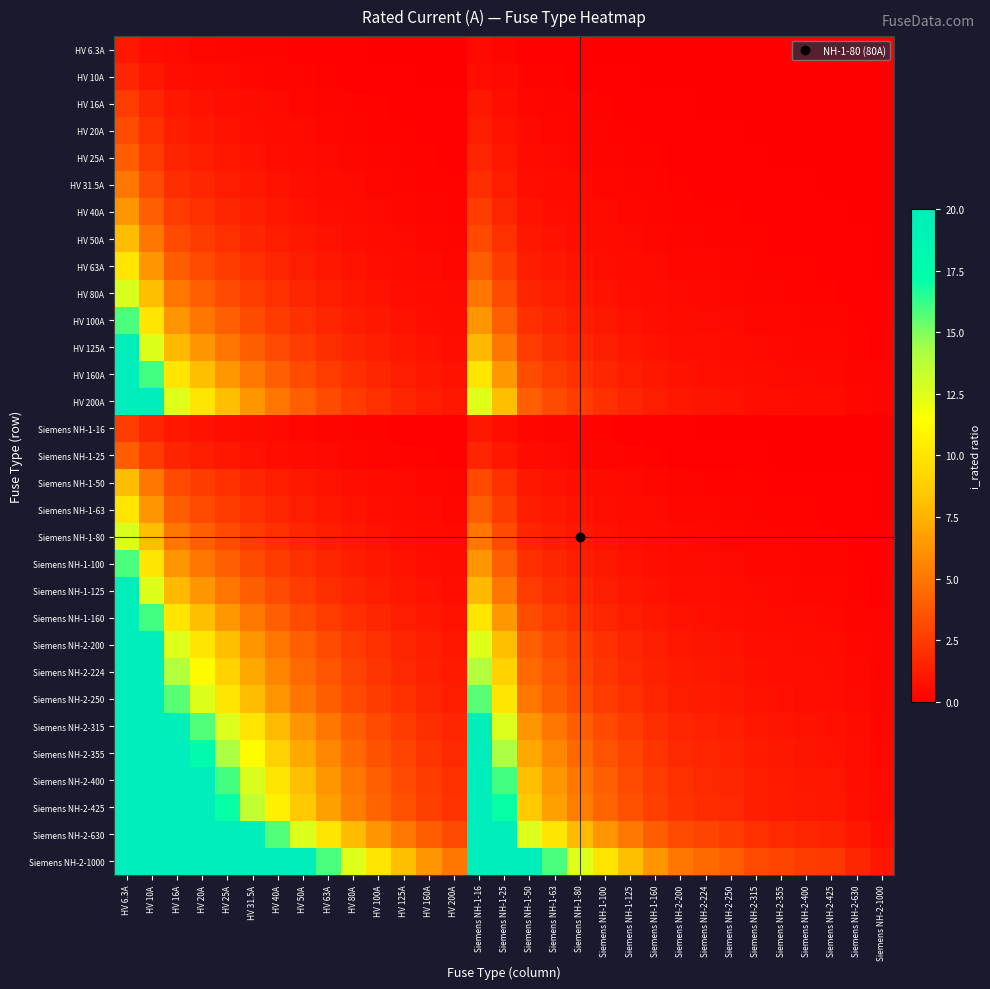

At Siemens NH-2-355, list the series in order from smallest to largest.

HV 6.3A, HV 10A, HV 16A, Siemens NH-1-16, HV 20A, HV 25A, Siemens NH-1-25, HV 31.5A, HV 40A, HV 50A, Siemens NH-1-50, HV 63A, Siemens NH-1-63, HV 80A, Siemens NH-1-80, HV 100A, Siemens NH-1-100, HV 125A, Siemens NH-1-125, HV 160A, Siemens NH-1-160, HV 200A, Siemens NH-2-200, Siemens NH-2-224, Siemens NH-2-250, Siemens NH-2-315, Siemens NH-2-355, Siemens NH-2-400, Siemens NH-2-425, Siemens NH-2-630, Siemens NH-2-1000